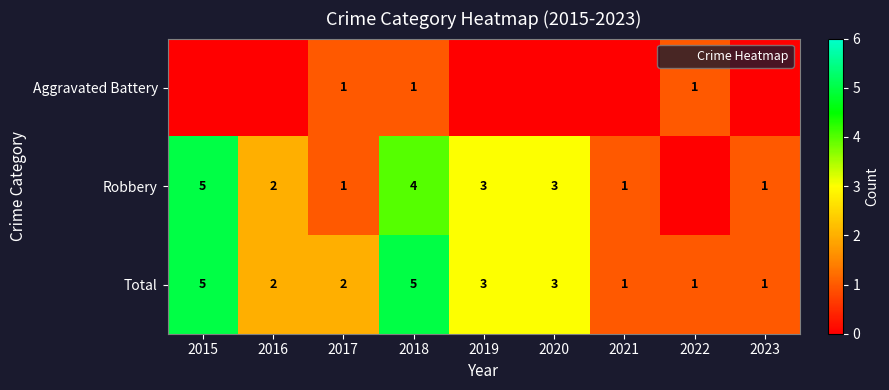

Which label corresponds to the largest value in the chart?

2015